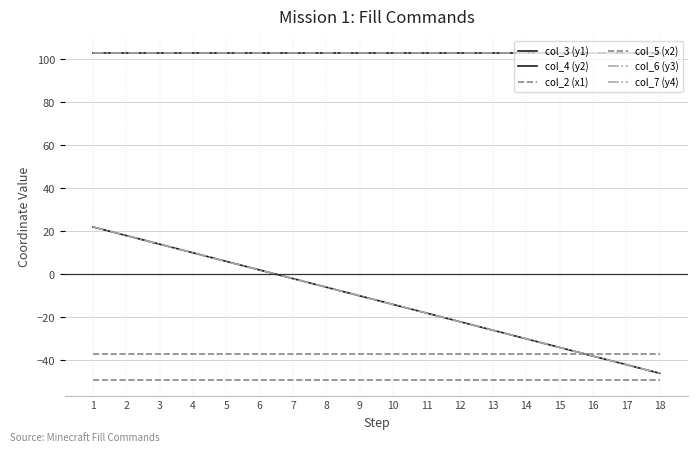

Does the chart have visible grid lines?

Yes